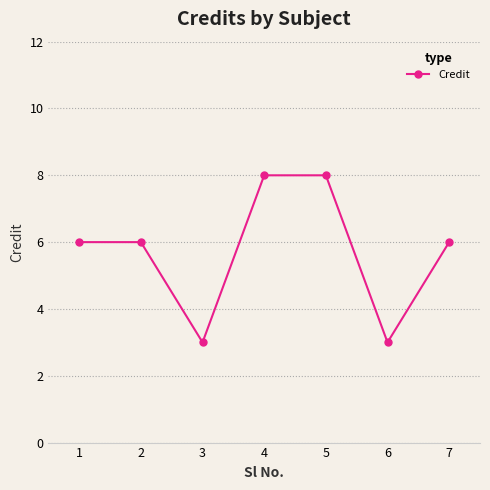

Count the number of data series in this chart.

1